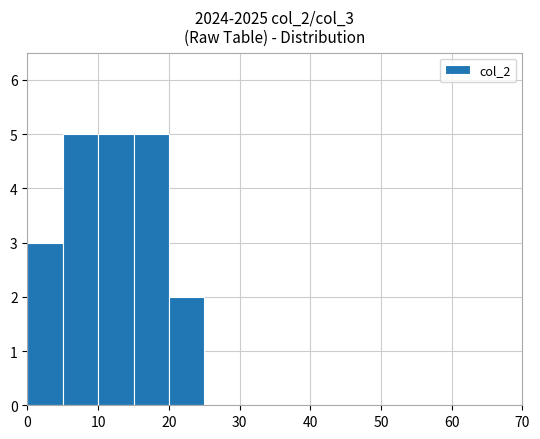

What is the sum of all values?

20